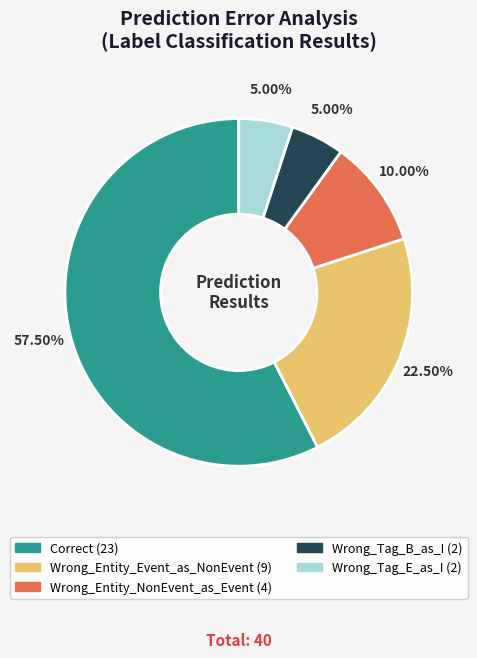

Is the sum of Wrong_Tag_E_as_I and Wrong_Tag_B_as_I greater than half?

No